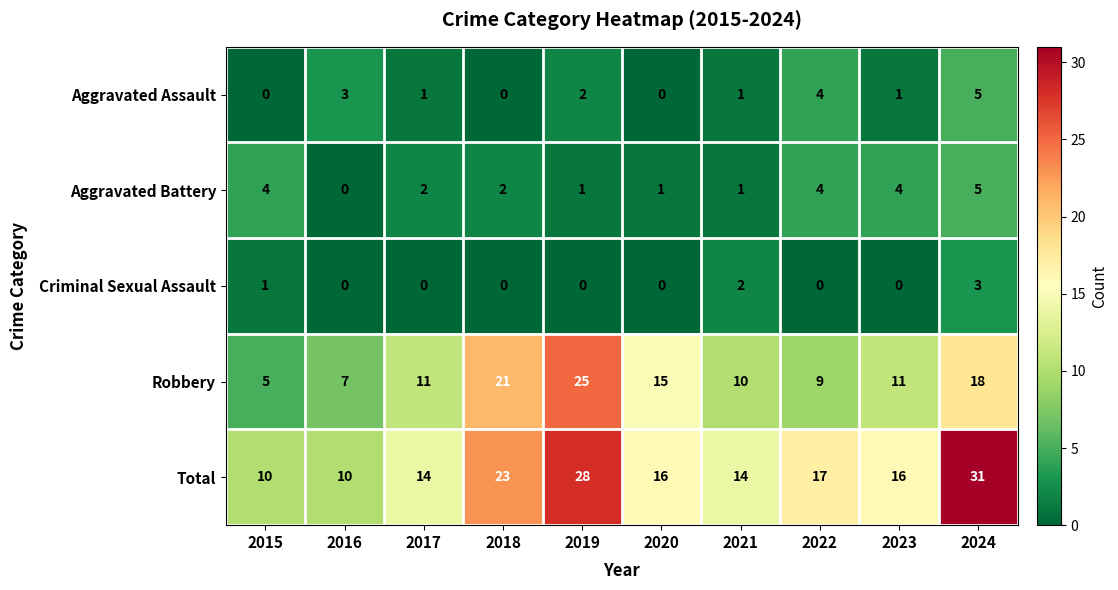

True or false: Aggravated Battery has a value of 1 at 2017.

False